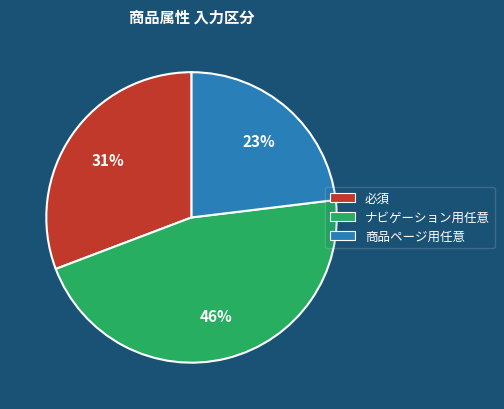

How many slices are in this pie chart?

3